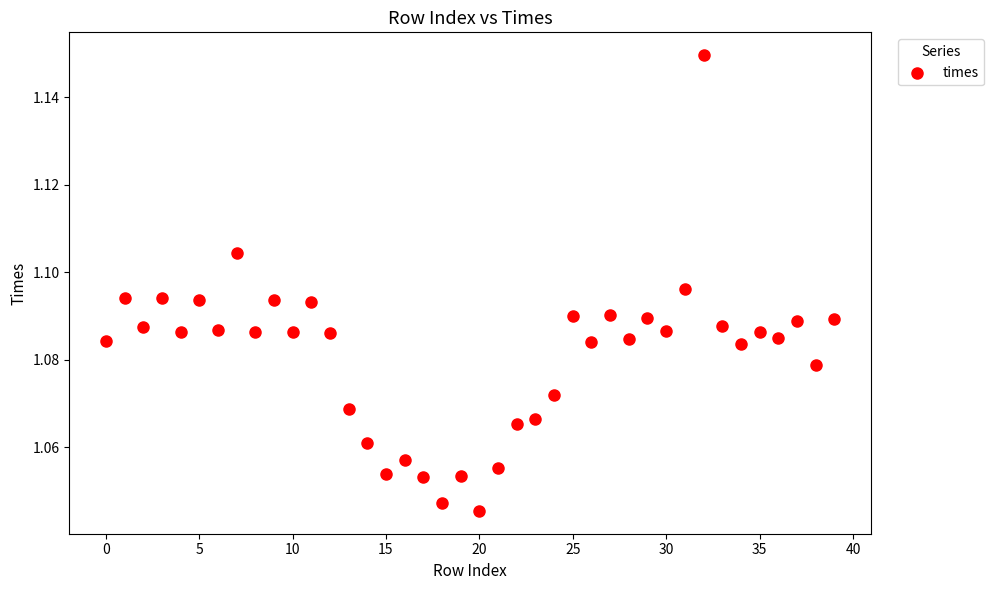

How many data points are displayed?

40